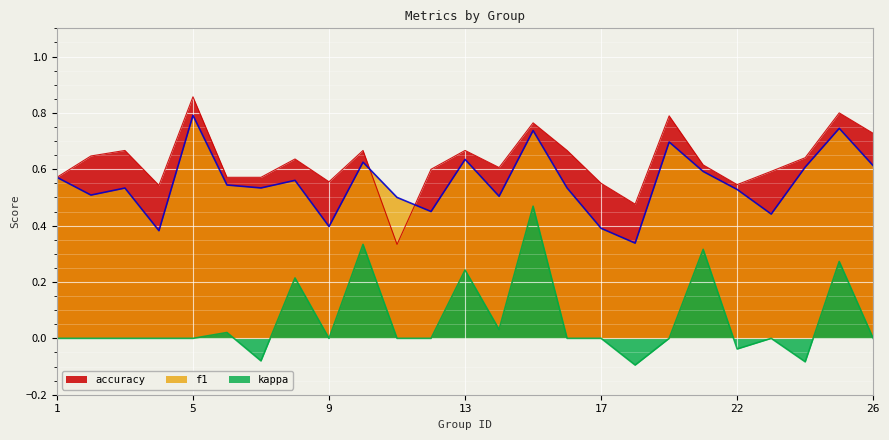

Reading right to left, extract all data points from this chart.

f1: 0.6	0.7	0.6	0.4	0.5	0.6	0.7	0.3	0.4	0.5	0.7	0.5	0.6	0.5	0.5	0.6	0.4	0.6	0.5	0.5	0.8	0.4	0.5	0.5	0.6
accuracy: 0.7	0.8	0.6	0.6	0.5	0.6	0.8	0.5	0.6	0.7	0.8	0.6	0.7	0.6	0.3	0.7	0.6	0.6	0.6	0.6	0.9	0.5	0.7	0.6	0.6
kappa: 0.0	0.3	-0.1	0.0	-0.0	0.3	0.0	-0.1	0.0	0.0	0.5	0.0	0.2	0.0	0.0	0.3	0.0	0.2	-0.1	0.0	0.0	0.0	0.0	0.0	0.0